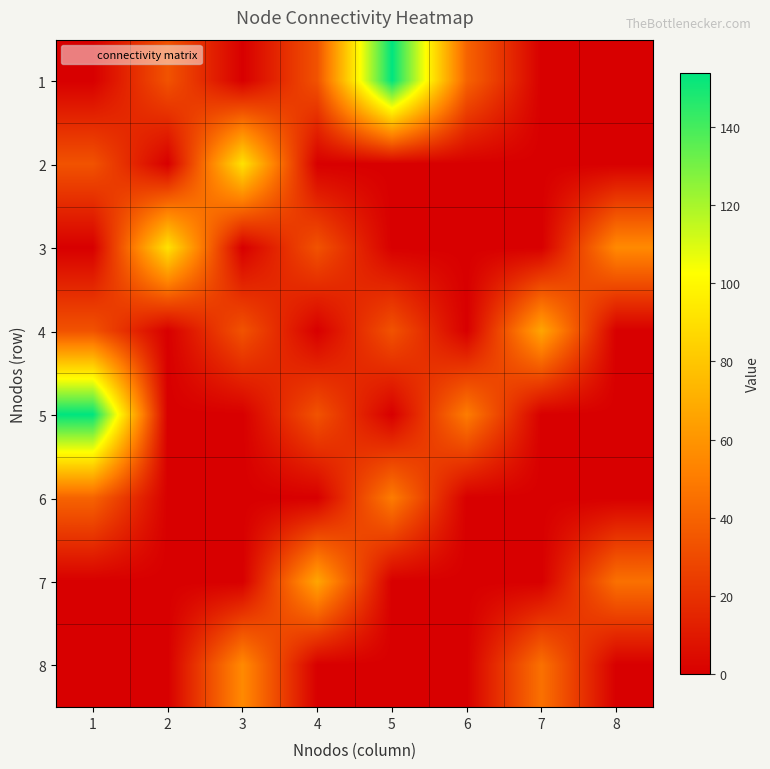

Rank the series at 6 from lowest to highest value.

2, 3, 4, 6, 7, 8, 1, 5